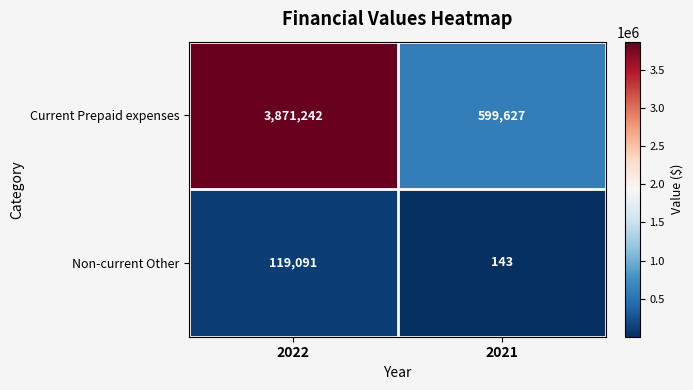

Reading left to right, what are all the values shown in this chart?

Current Prepaid expenses: 2022=3871242	2021=599627
Non-current Other: 2022=119091	2021=143